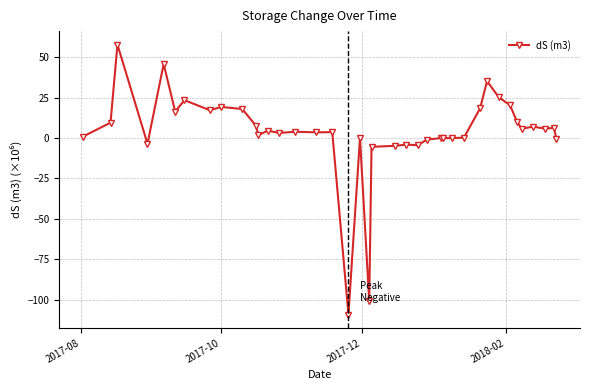

How many categories are shown in the chart?

39